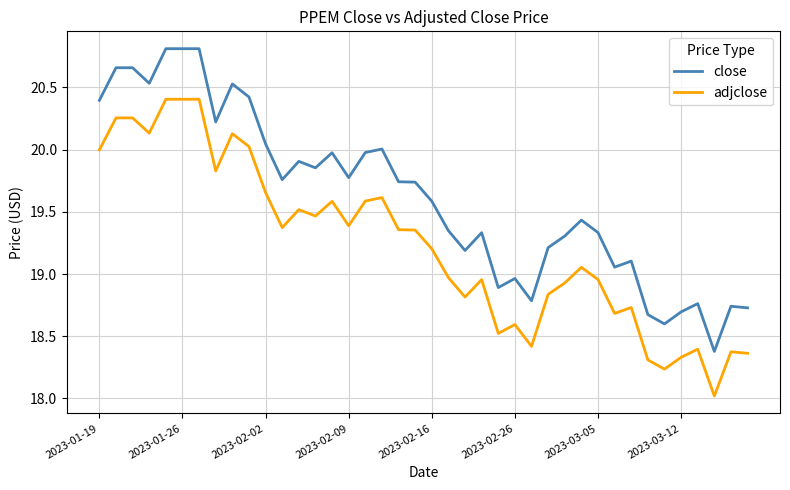

What is the maximum value for close?

20.8